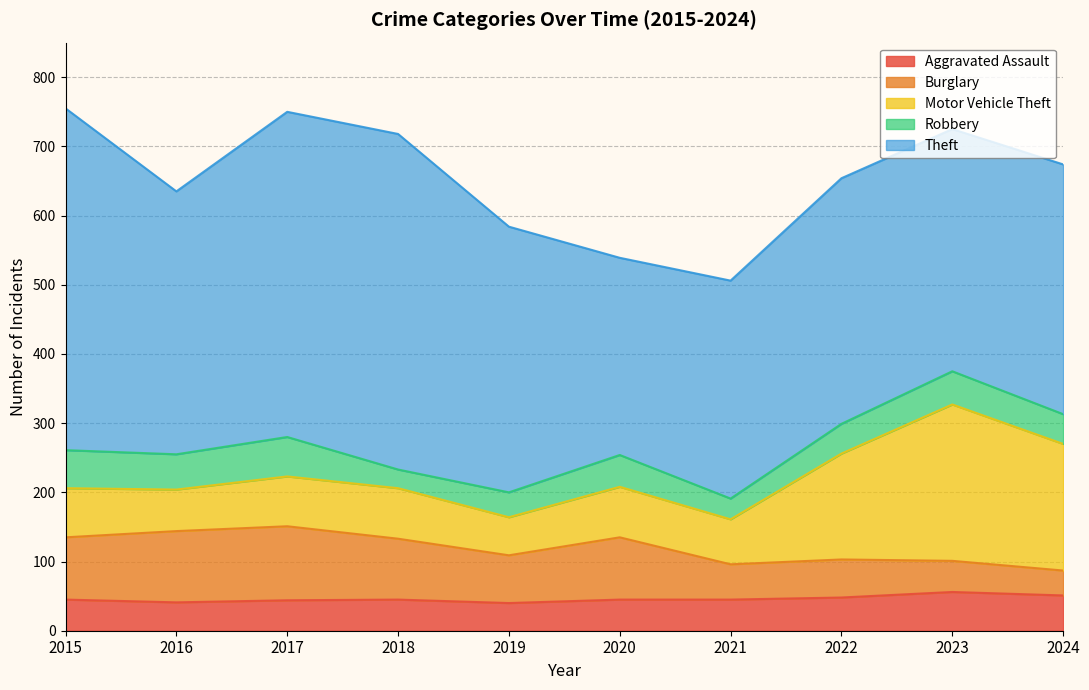

True or false: Theft and Robbery cross at least once.

False